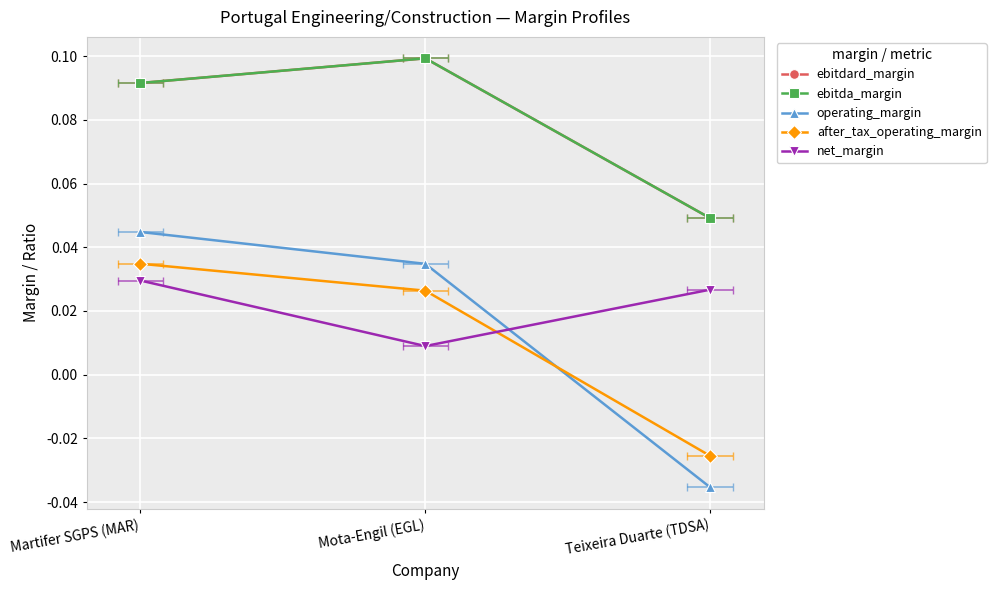

How many series are shown in this chart?

5